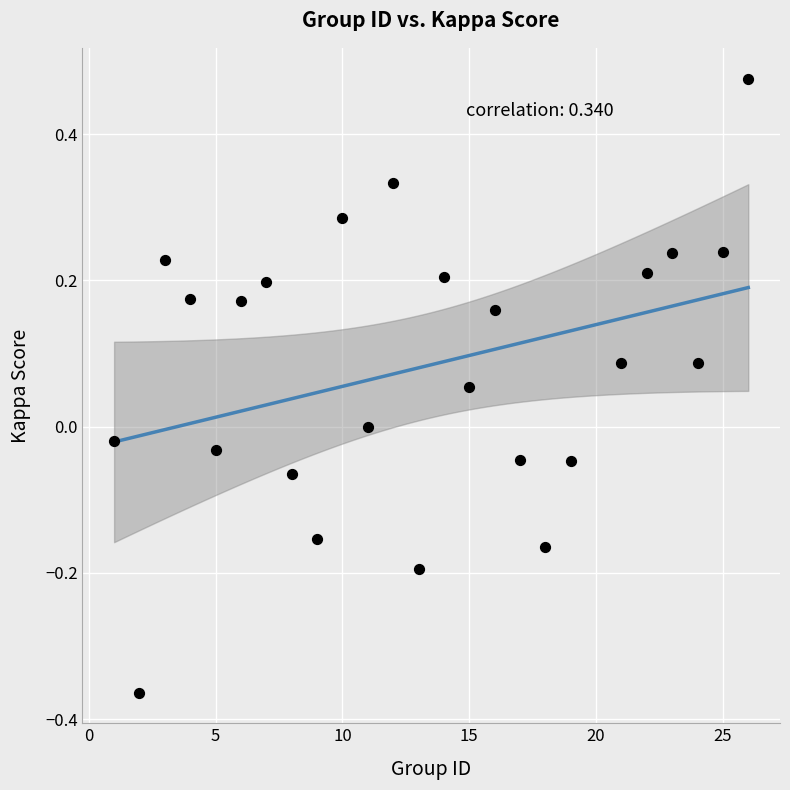

What is the range of Y values (max minus min)?

0.8